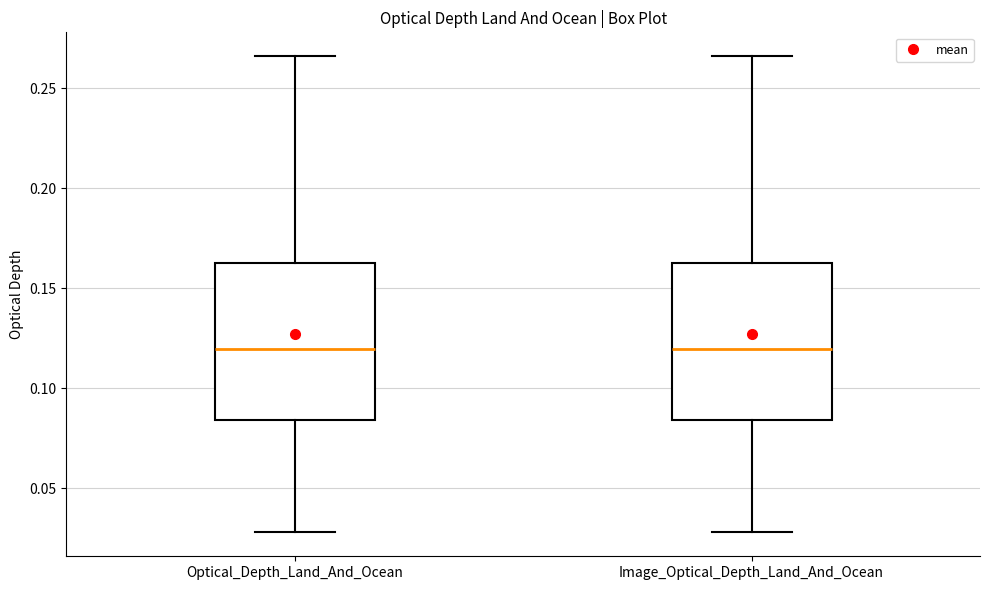

Where does the upper whisker of the box for Optical_Depth_Land_And_Ocean end on the y-axis? The values are not printed on the chart, so give them approximately, as read against the axis.

0.265